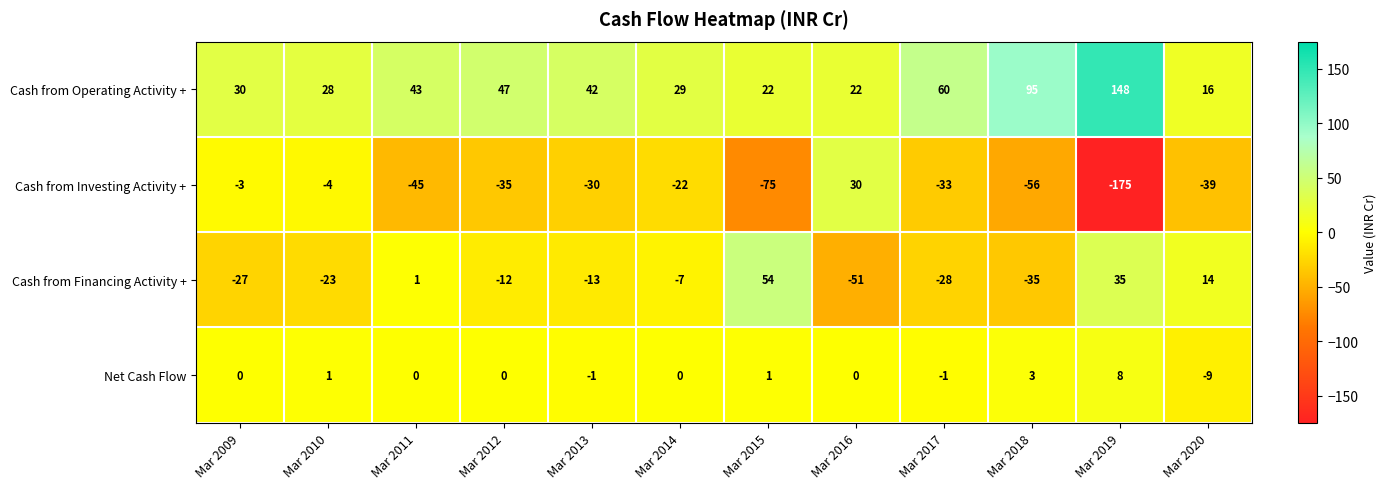

True or false: Cash from Financing Activity + has a value of -12 at Mar 2012.

True